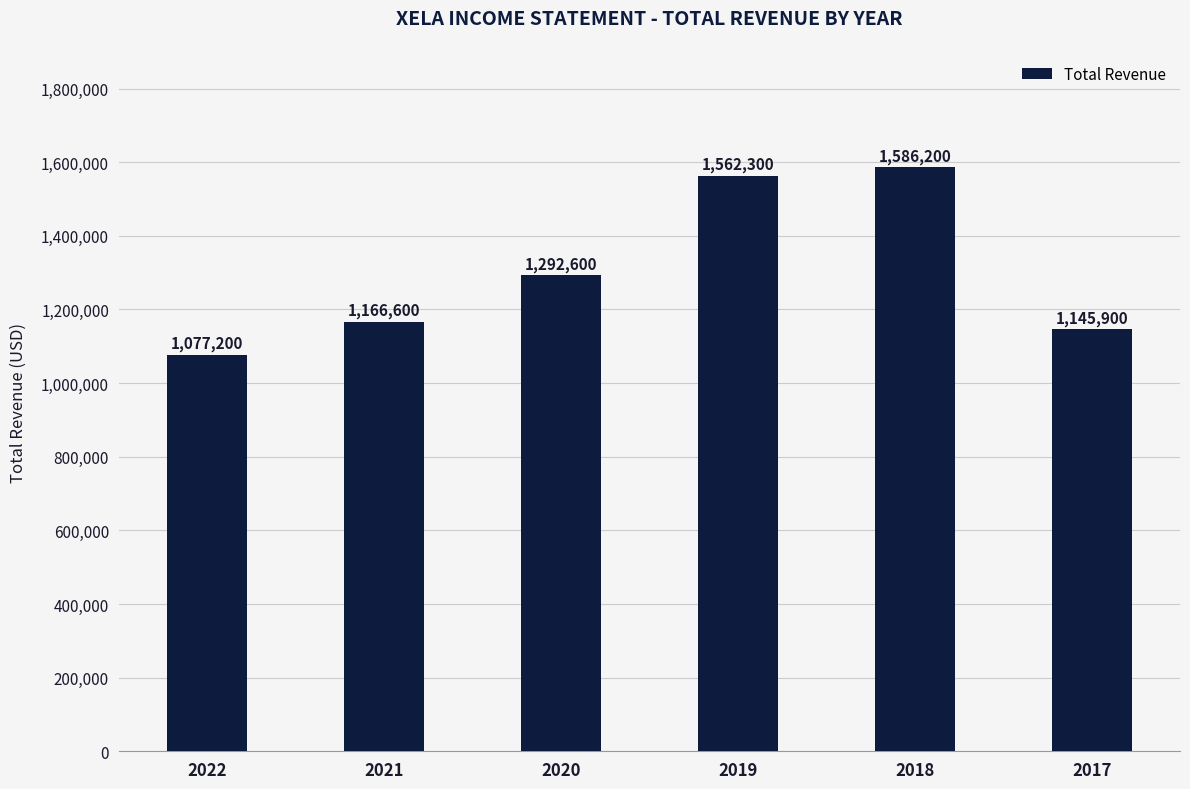

True or false: the data shows 1145900 at 2017.

True